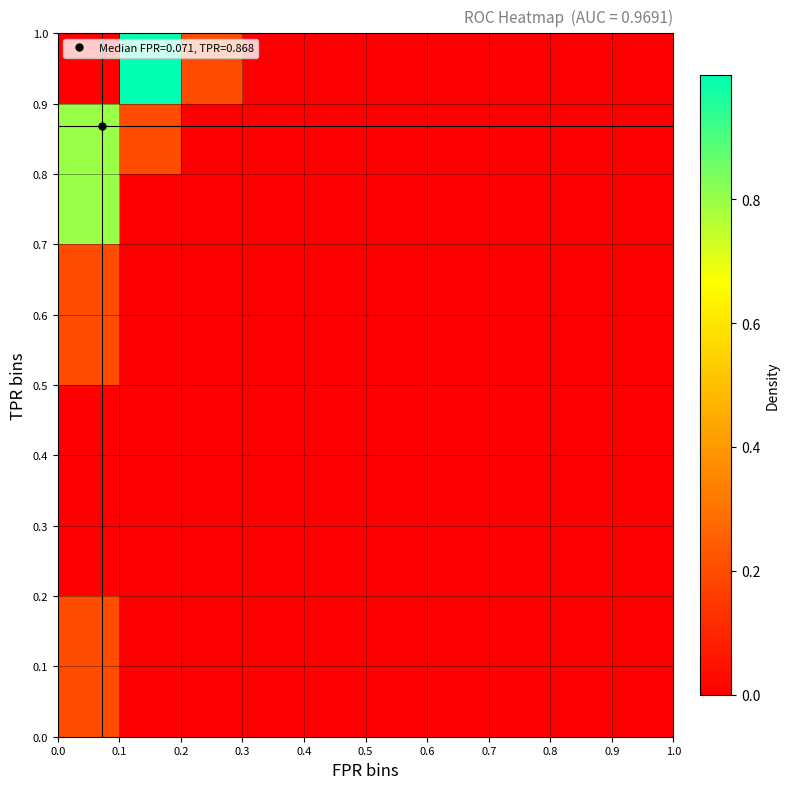

Which label corresponds to the largest value in the chart?

0.1